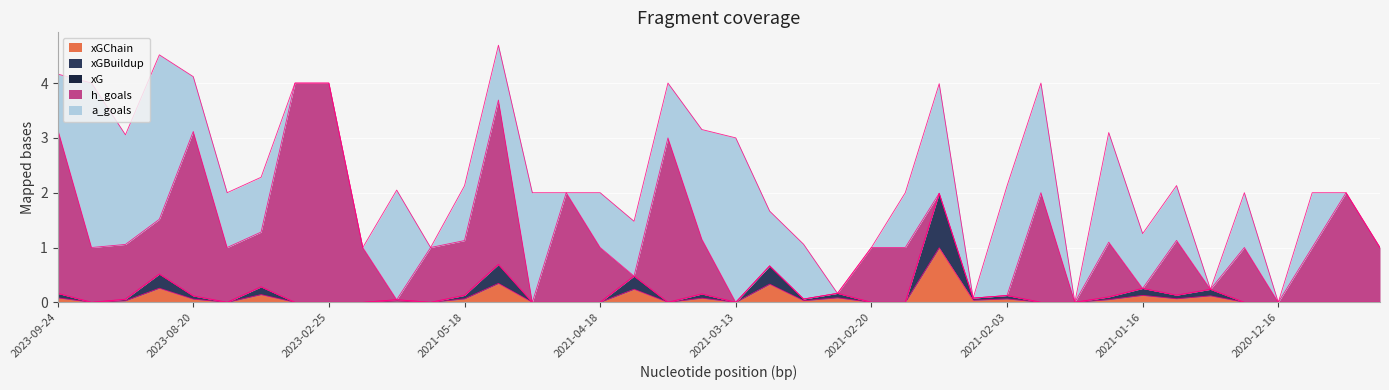

How many interior local valleys does the a_goals series have?

7